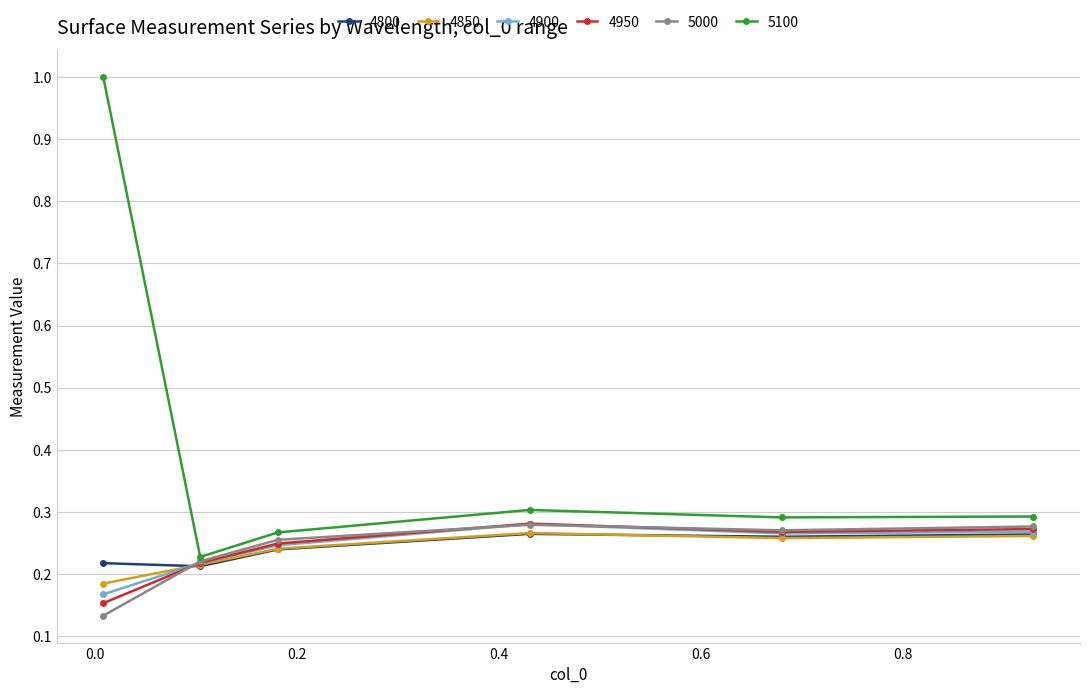

Which series has the widest spread of values?

5100